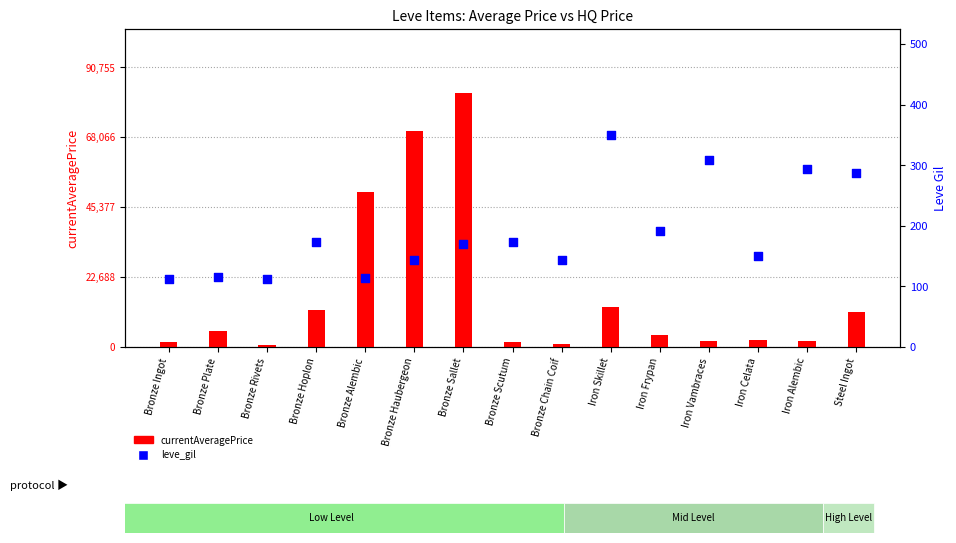

Which series has the largest total across all categories?

currentAveragePrice